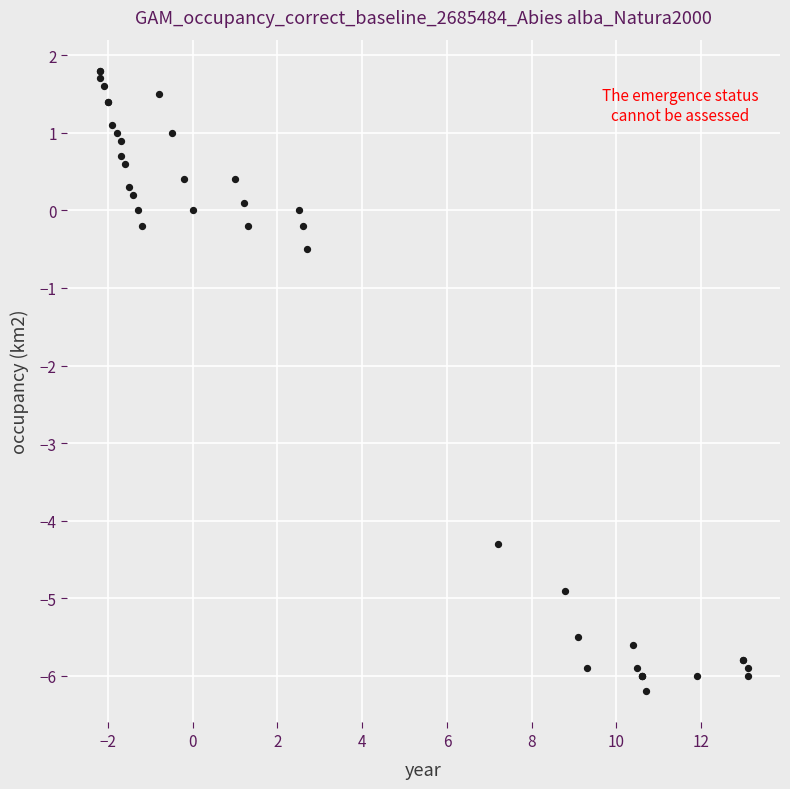

What Y value in the scatter plot is closest to -2?

-0.5